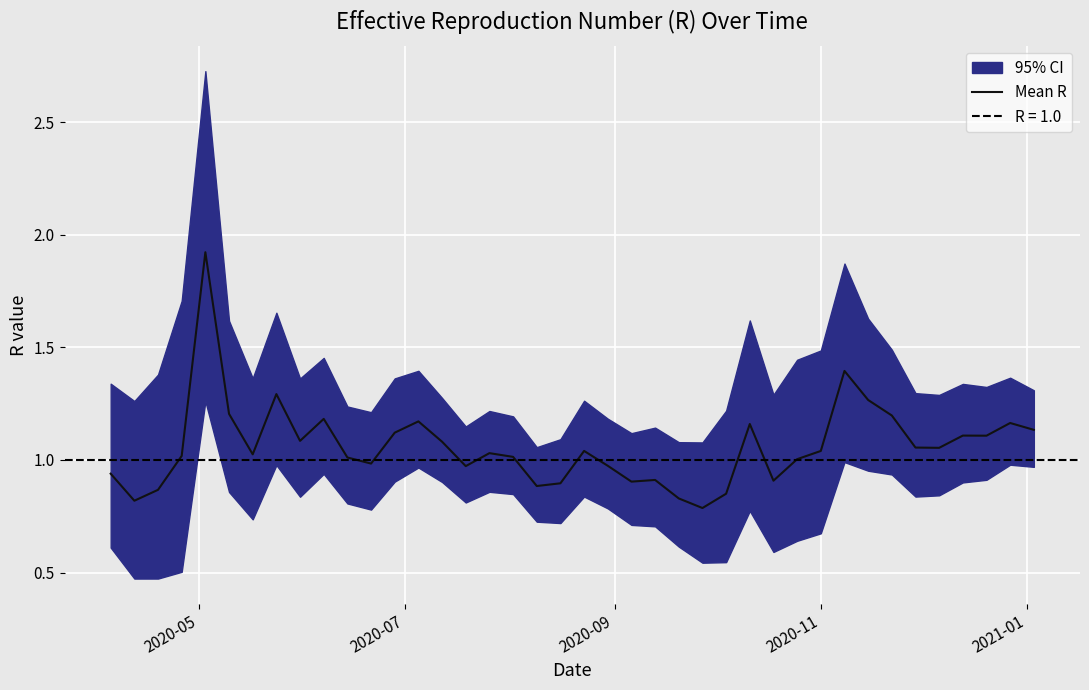

What is the sum of all values?

42.4